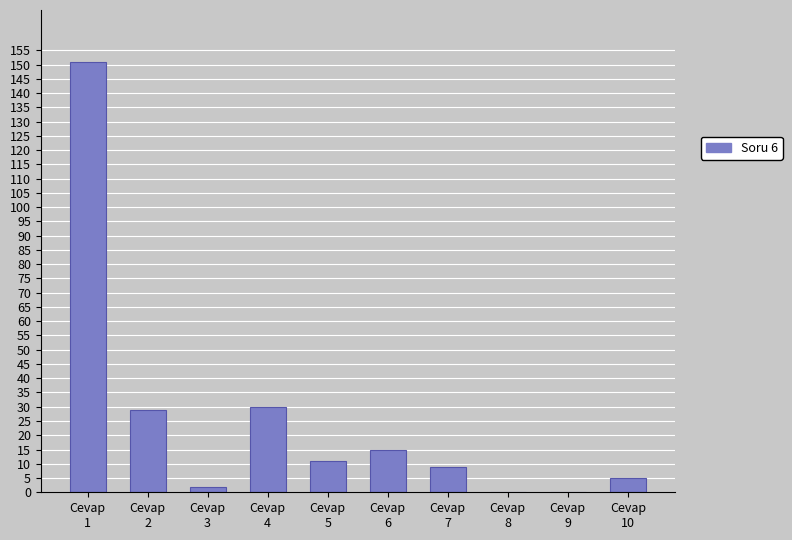

What is the sum of all values?

252